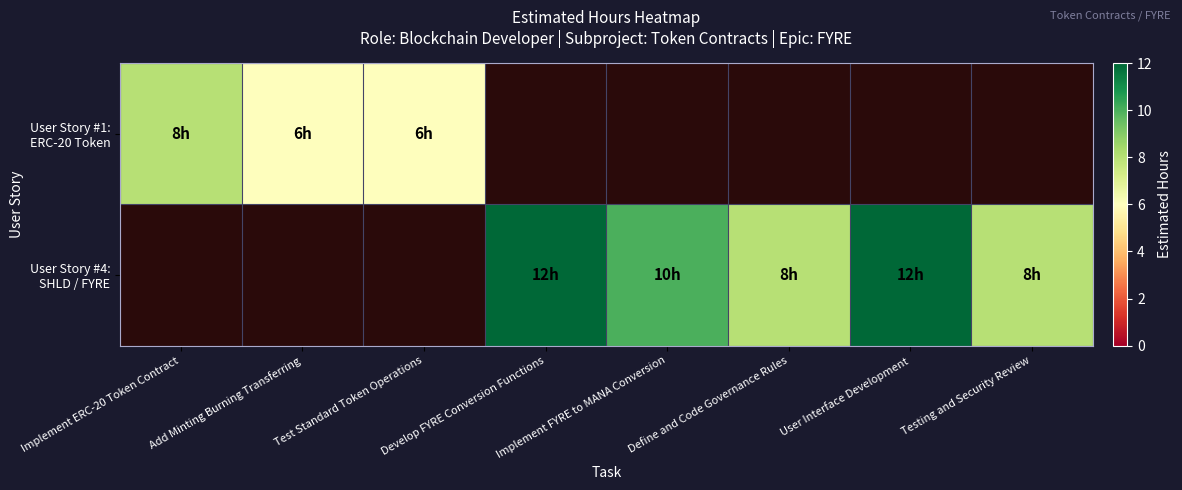

What is the total value across all series at Test Standard Token Operations?

6